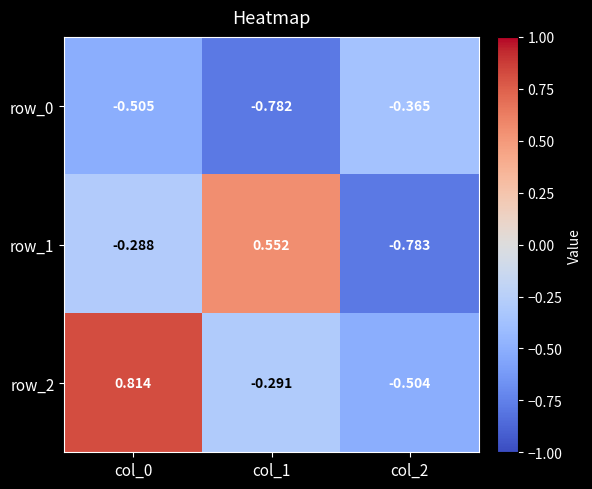

How many negative values does the row_2 series have?

2